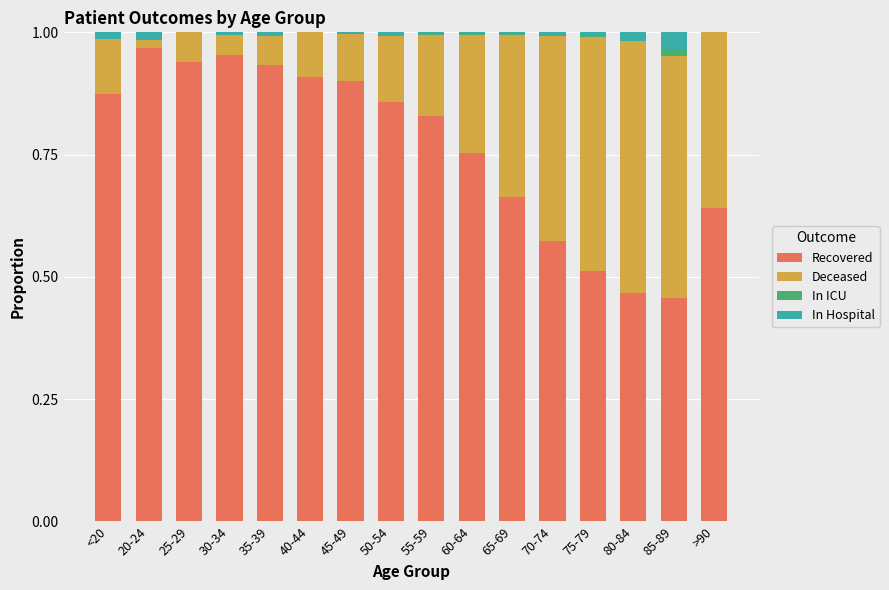

The value of Recovered at 75-79 is 0.8. True or false?

False